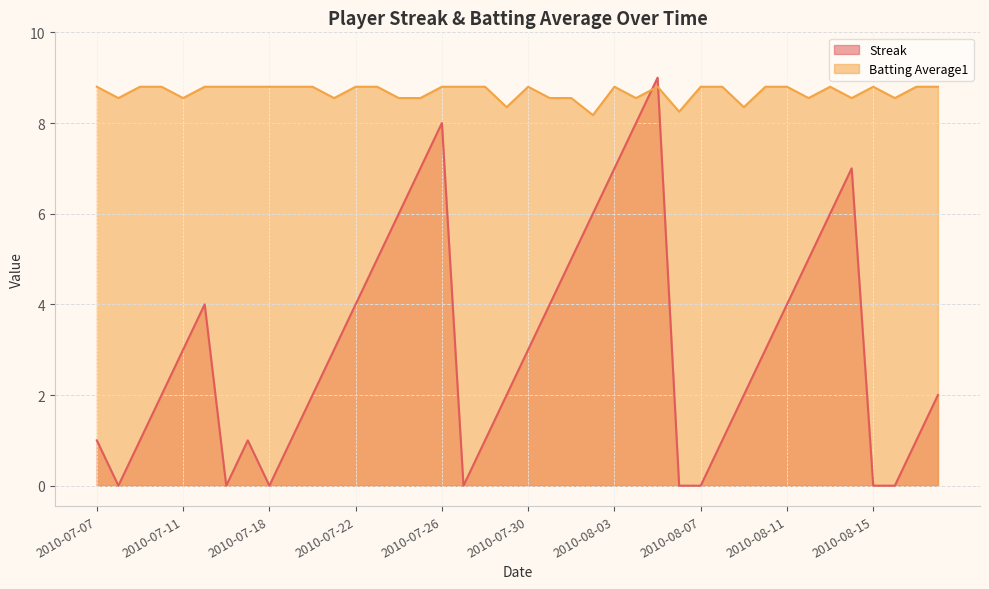

What is the total value across all series at 2010-08-07?

8.8